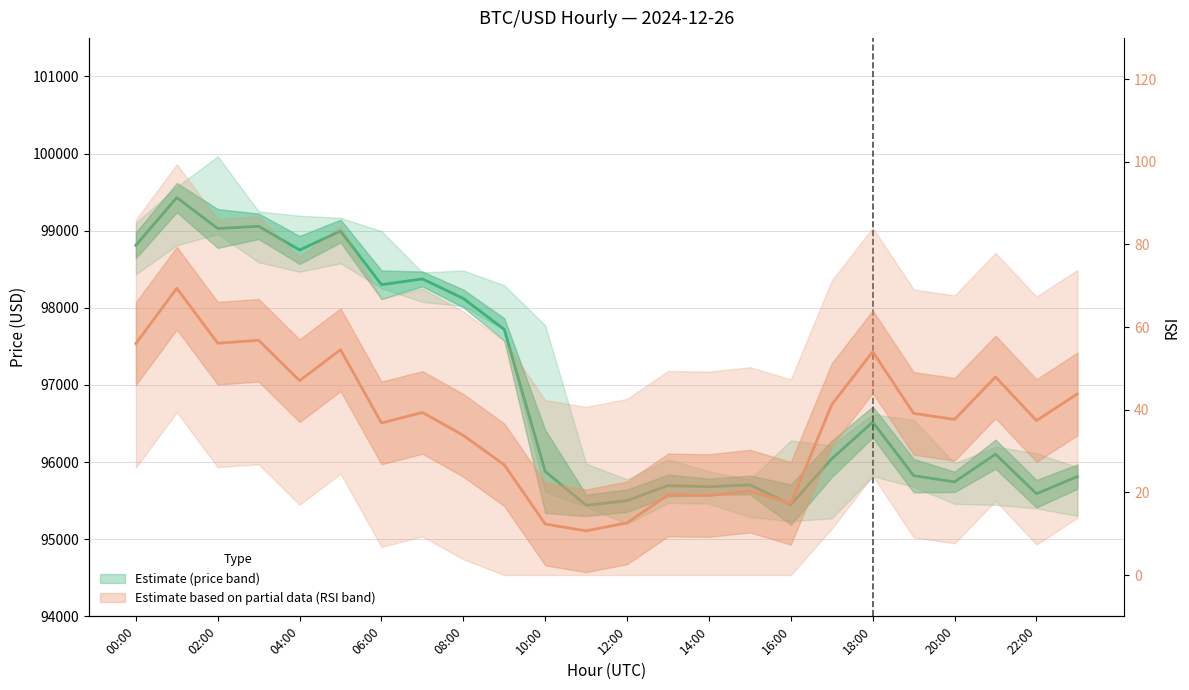

Is the value of close at 02:00 greater than the value of RSI at 20:00?

Yes